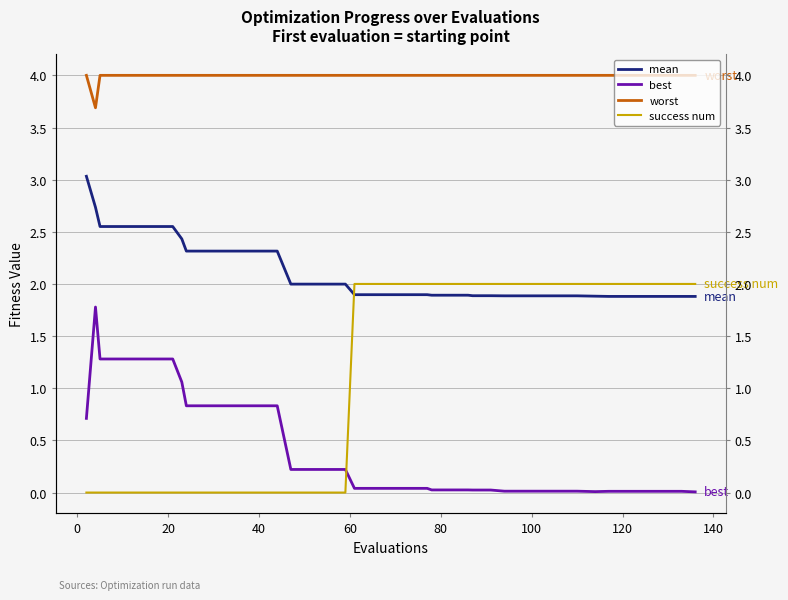

Which series ends up on top after the final intersection of success num and best?

success num